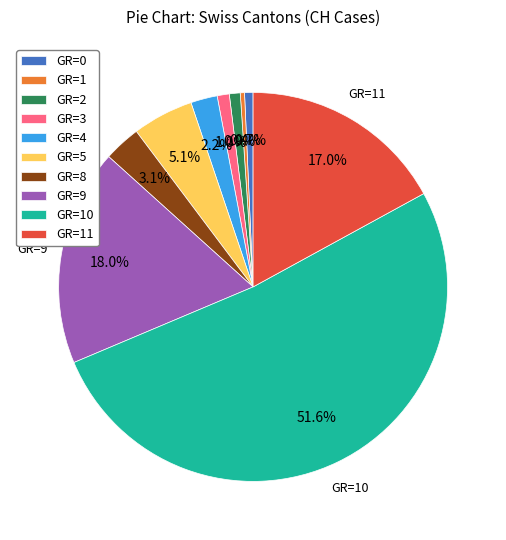

Count the number of slices in the pie.

10